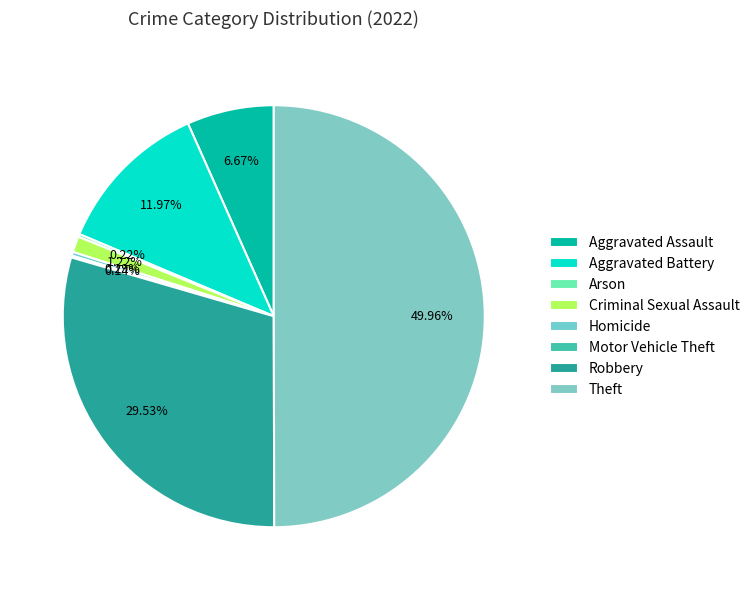

What is the change in value from Aggravated Battery to Criminal Sexual Assault?

-150